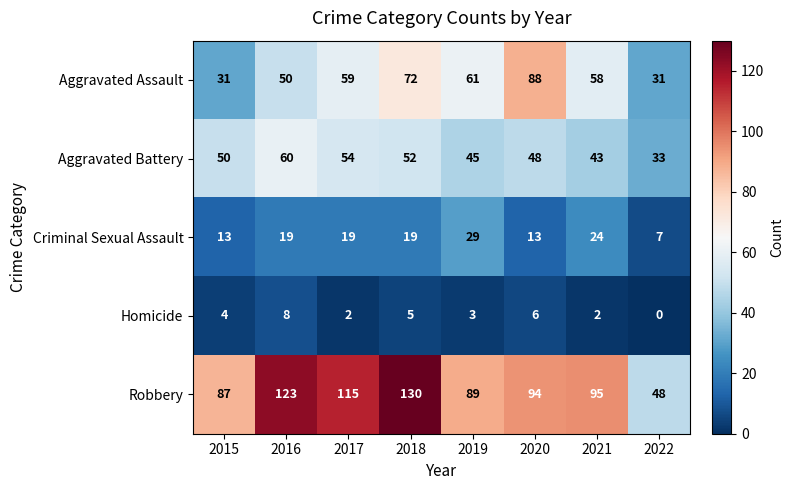

At 2020, list the series in order from smallest to largest.

Homicide, Criminal Sexual Assault, Aggravated Battery, Aggravated Assault, Robbery